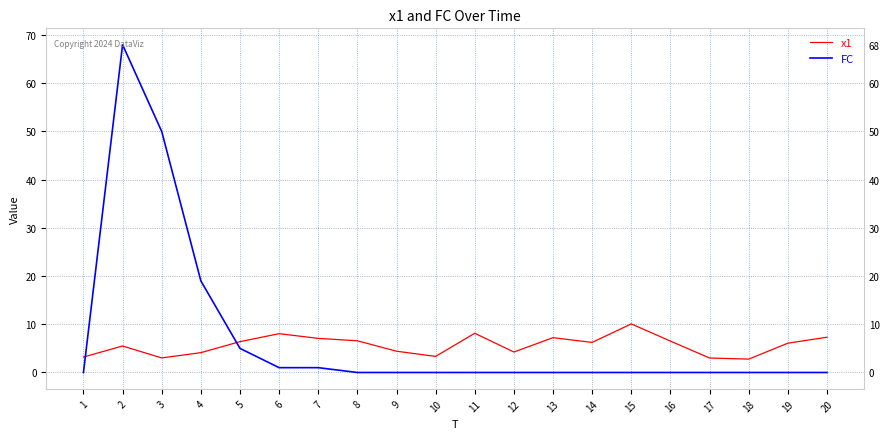

Is it true that FC equals 0.0 at 11?

True